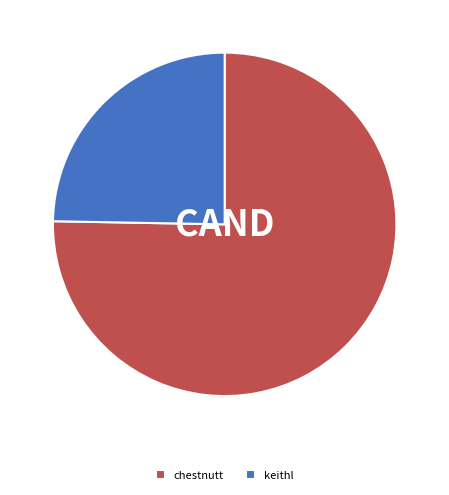

What is the smallest slice in the pie chart?

keithl